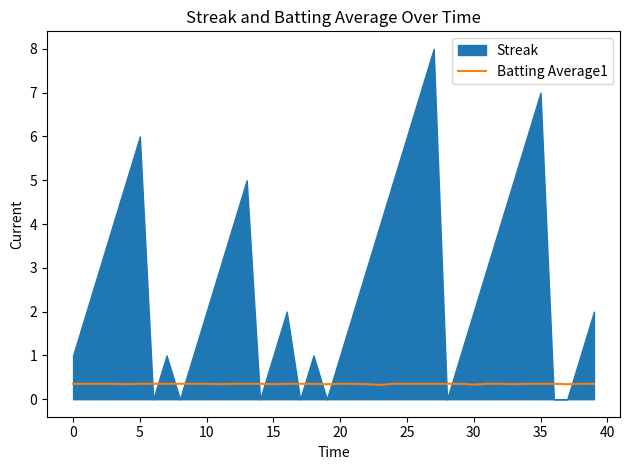

How many points are lower than both their immediate neighbors (excluding endpoints)?

8